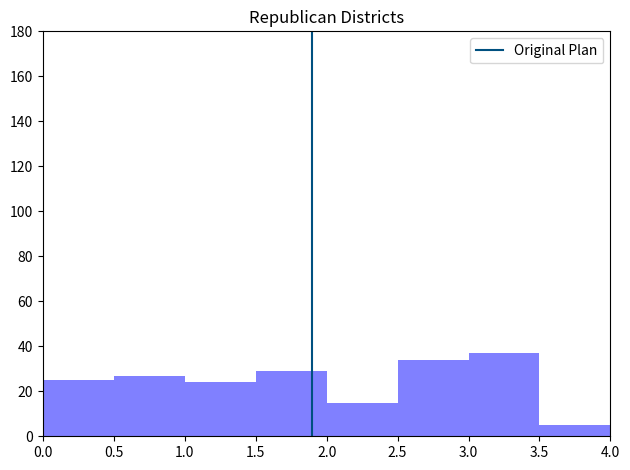

What is the height of the bar covering 3.5 to 4.0 on the x-axis? The values are not printed on the chart, so give them approximately, as read against the axis.

6